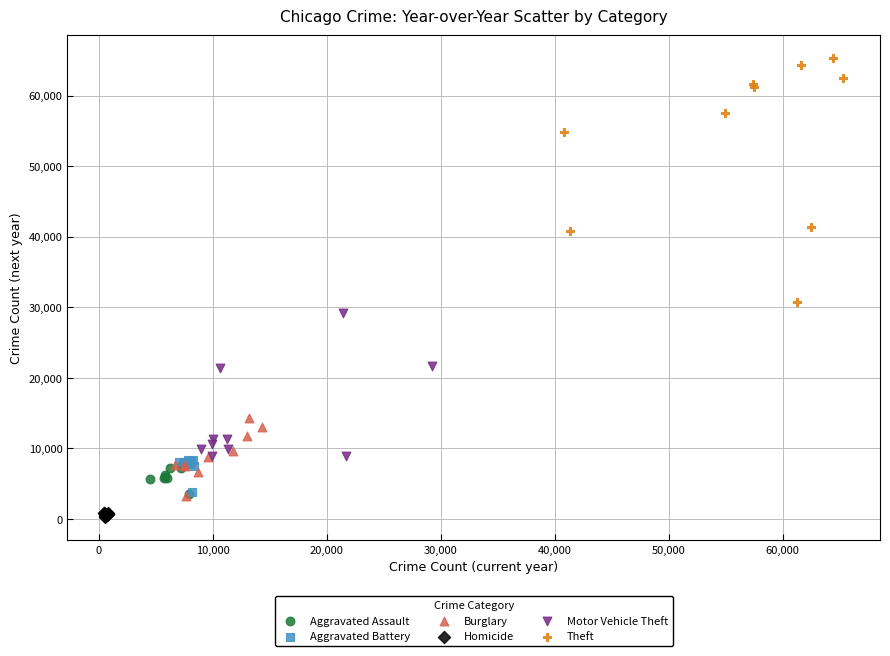

Which series reaches the minimum Y coordinate?

Homicide